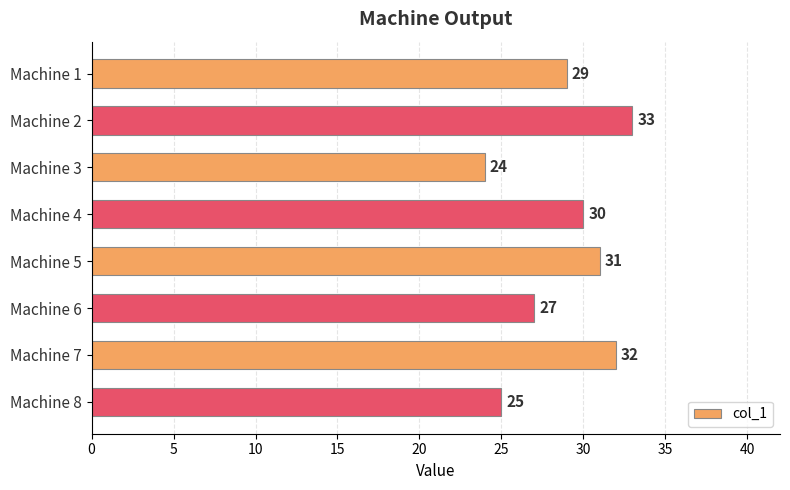

What is the difference between the maximum and minimum values?

9